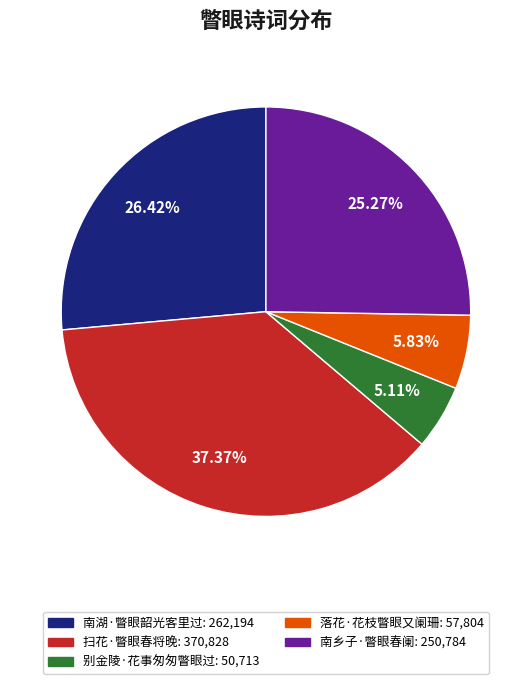

To the nearest percent, what is the difference between the 南乡子·瞥眼春阑 and 扫花·瞥眼春将晚 slice percentages?

12%